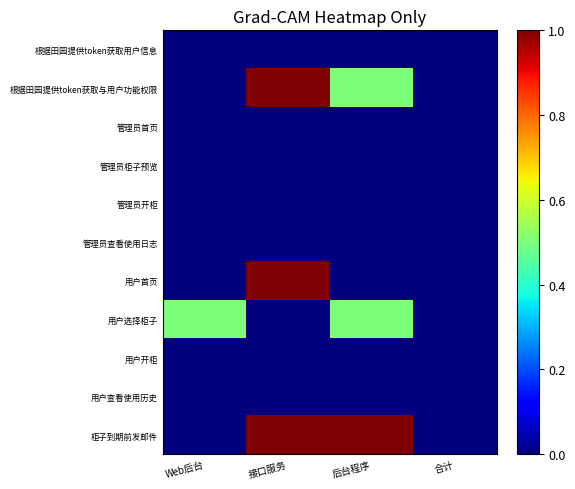

Rank the series by their maximum value, from lowest to highest.

根据田园提供token获取用户信息, 管理员首页, 管理员柜子预览, 管理员开柜, 管理员查看使用日志, 用户开柜, 用户查看使用历史, 用户选择柜子, 根据田园提供token获取与用户功能权限, 用户首页, 柜子到期前发邮件